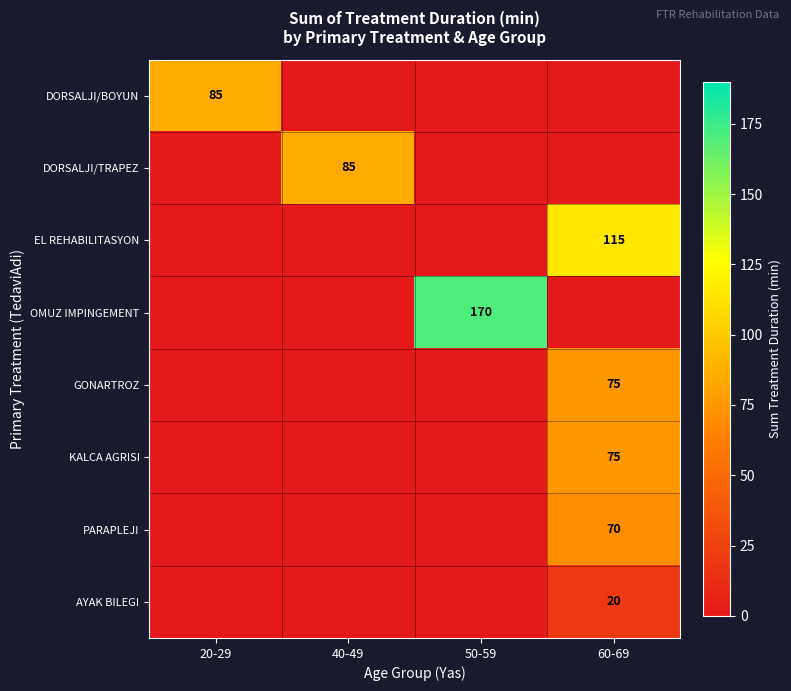

Is it true that PARAPLEJI equals 0 at 50-59?

True